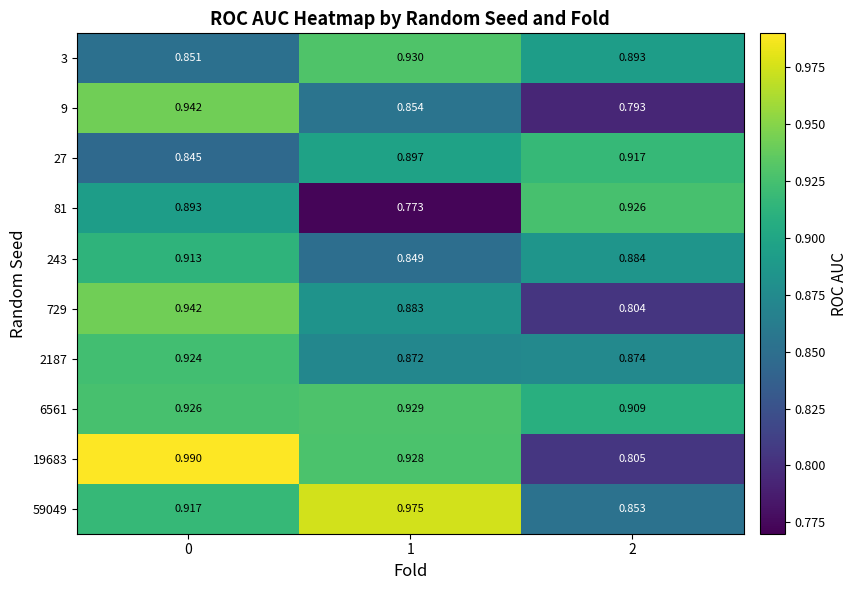

Is the value of 729 at 2 greater than the value of 27 at 0?

No